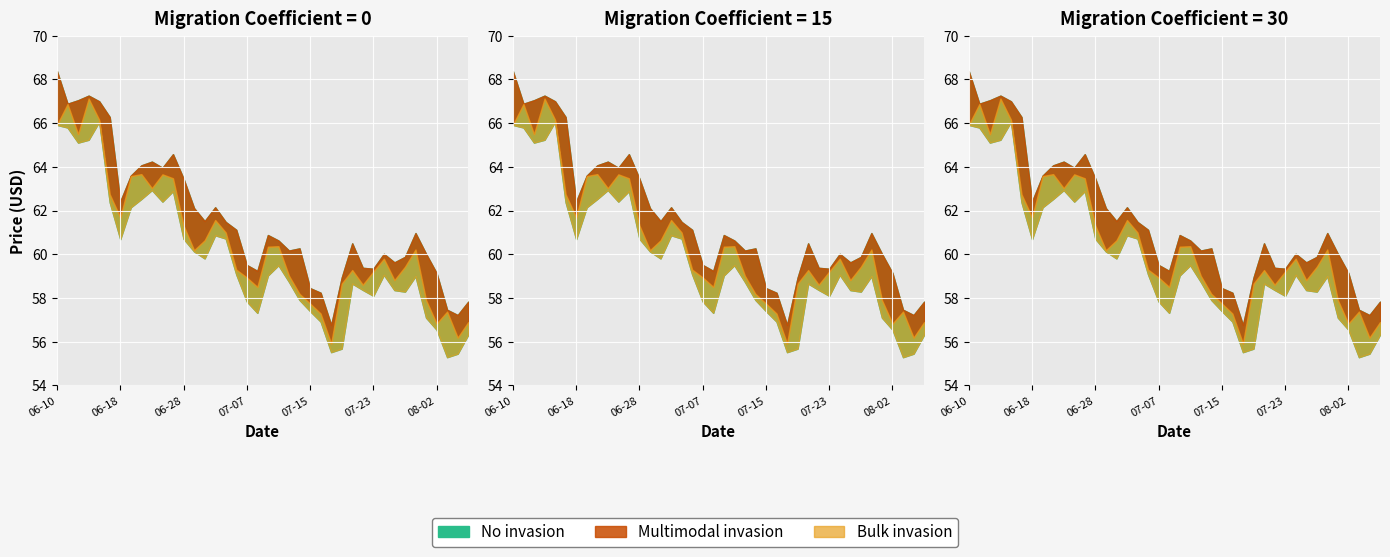

Is it true that close equals 58.5 at 2021-07-08?

True